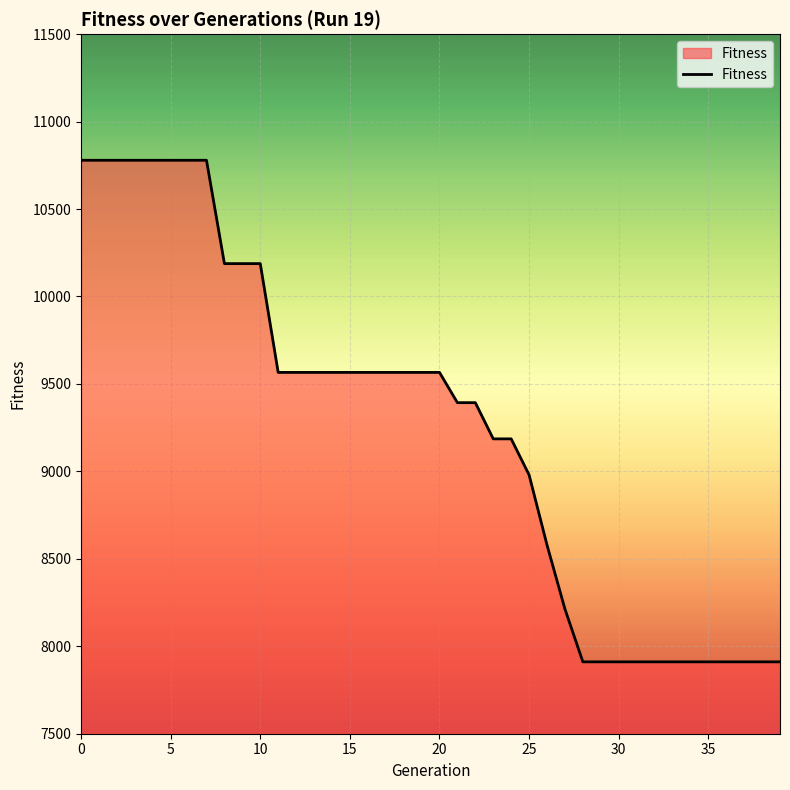

What is the maximum value shown in the chart?

10779